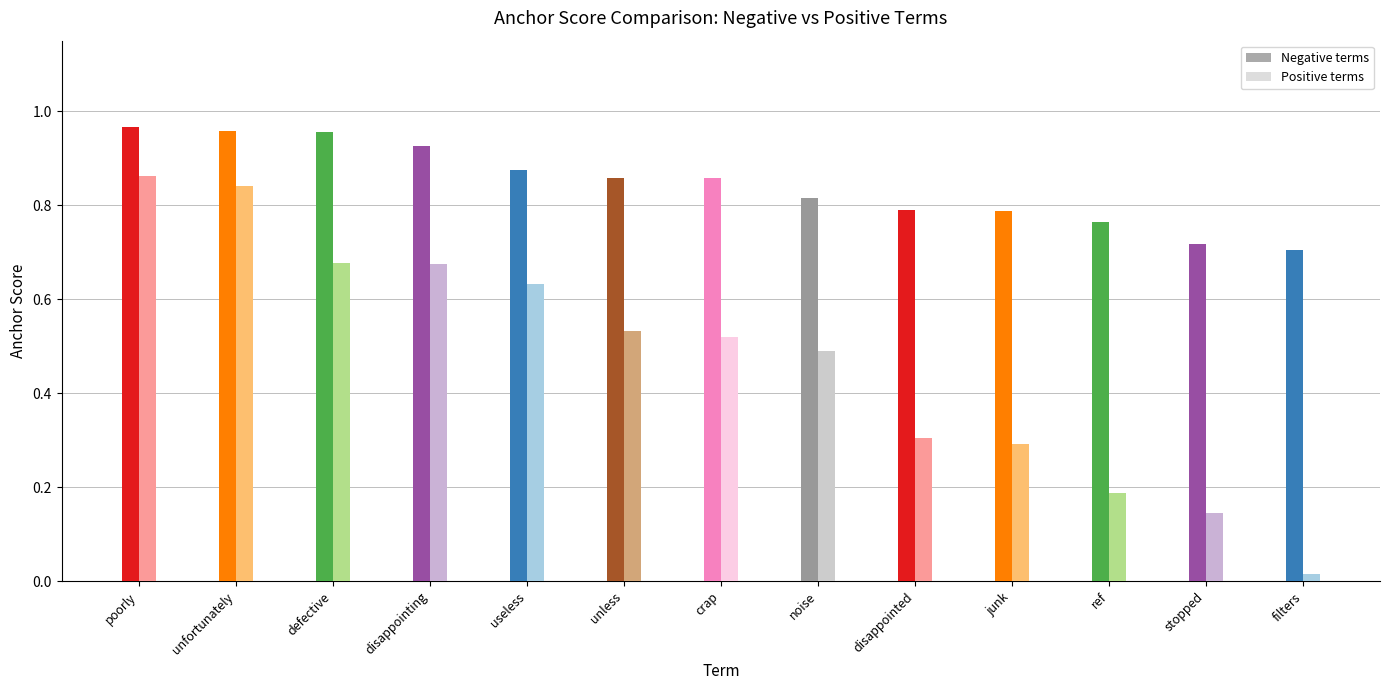

True or false: positive anchor score has a value of 0.8 at unfortunately.

True